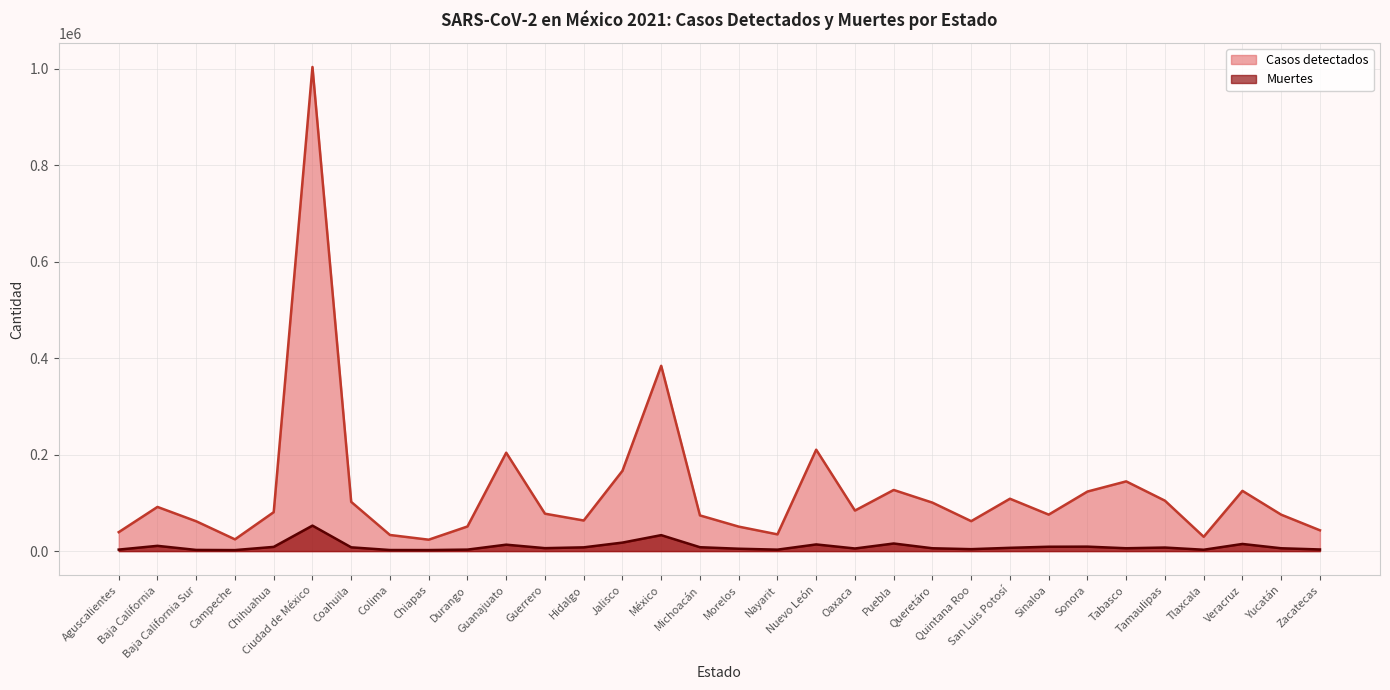

Rank the categories by Muertes value from lowest to highest.

Campeche, Chiapas, Colima, Baja California Sur, Tlaxcala, Nayarit, Durango, Aguscalientes, Zacatecas, Quintana Roo, Morelos, Oaxaca, Yucatán, Queretáro, Tabasco, Guerrero, San Luis Potosí, Tamaulipas, Hidalgo, Coahuila, Michoacán, Chihuahua, Sinaloa, Sonora, Baja California, Guanajuato, Nuevo León, Veracruz, Puebla, Jalisco, México, Ciudad de México